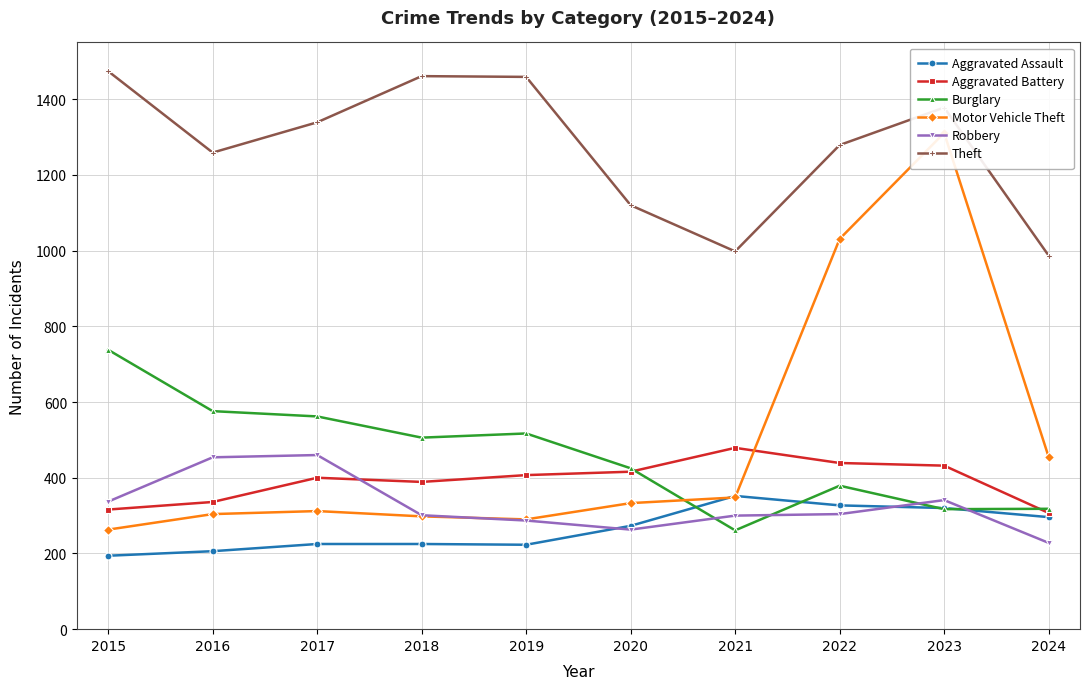

Reading left to right, what are all the values shown in this chart?

Aggravated Assault: 2015=194	2016=206	2017=225	2018=225	2019=223	2020=273	2021=352	2022=327	2023=320	2024=296
Aggravated Battery: 2015=316	2016=336	2017=400	2018=389	2019=407	2020=416	2021=479	2022=439	2023=432	2024=307
Burglary: 2015=738	2016=576	2017=562	2018=506	2019=517	2020=425	2021=261	2022=379	2023=317	2024=318
Motor Vehicle Theft: 2015=263	2016=304	2017=312	2018=298	2019=290	2020=333	2021=348	2022=1031	2023=1311	2024=455
Robbery: 2015=337	2016=454	2017=460	2018=301	2019=287	2020=263	2021=300	2022=304	2023=341	2024=228
Theft: 2015=1474	2016=1259	2017=1339	2018=1461	2019=1459	2020=1120	2021=998	2022=1279	2023=1378	2024=987